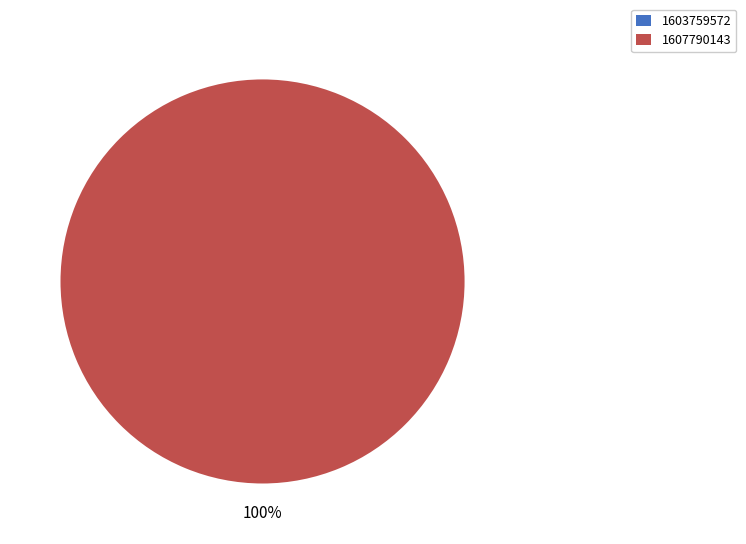

What percentage is NOT represented by 1603759572?

100.0%